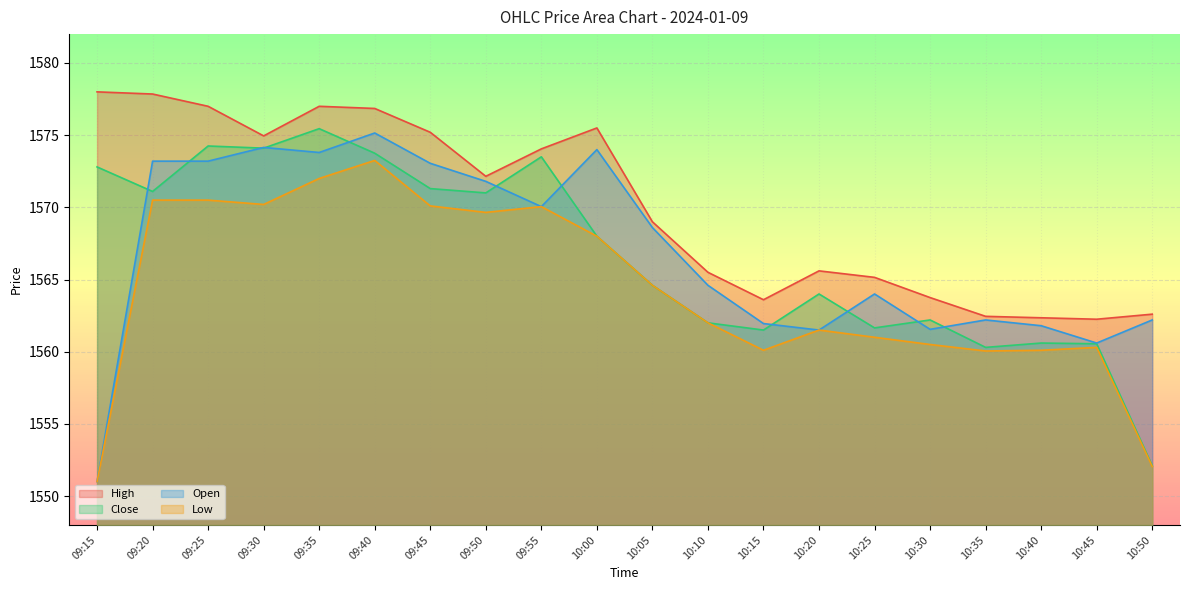

What is the value of the Open point at the 16th from the left?

1561.5